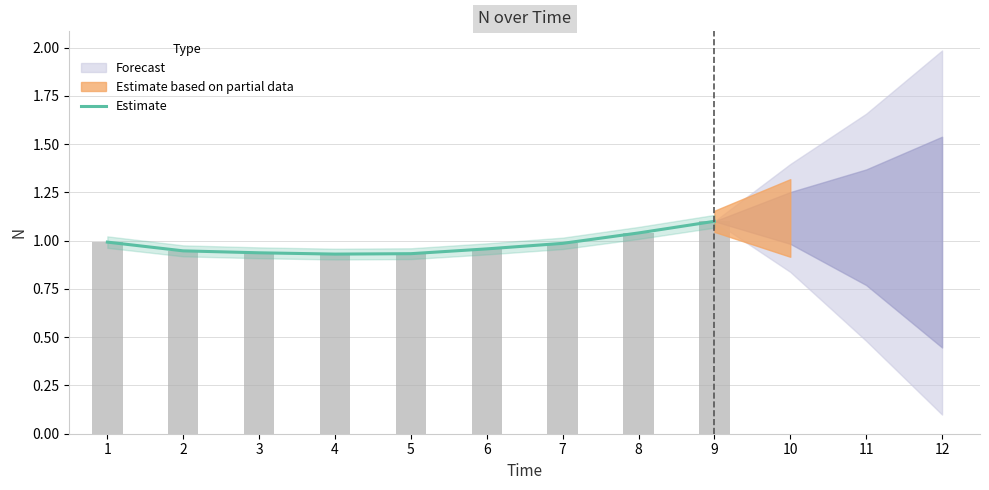

What is the value of the 2nd bar from the left?

0.9